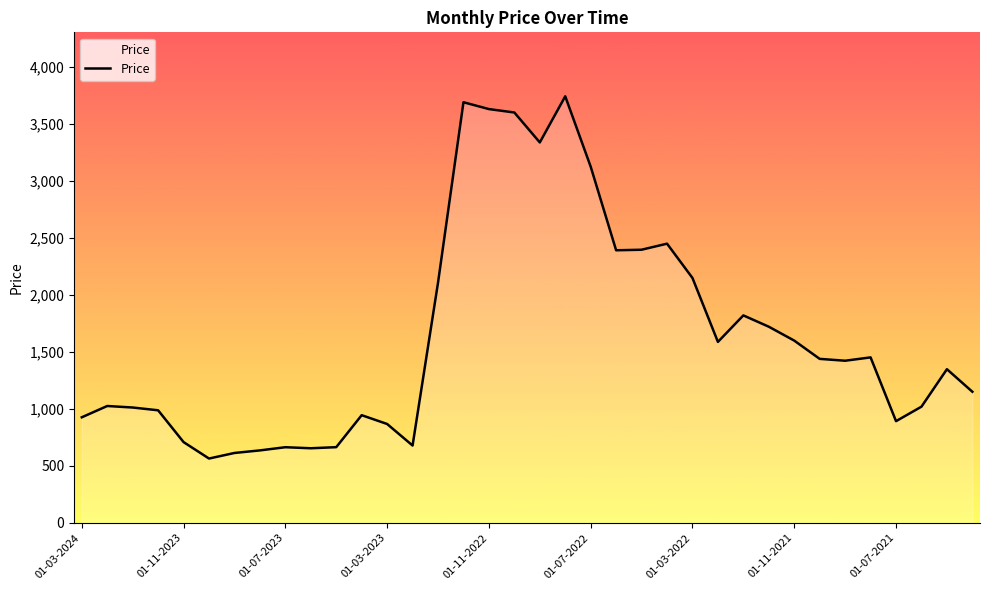

How many series are shown in this chart?

1